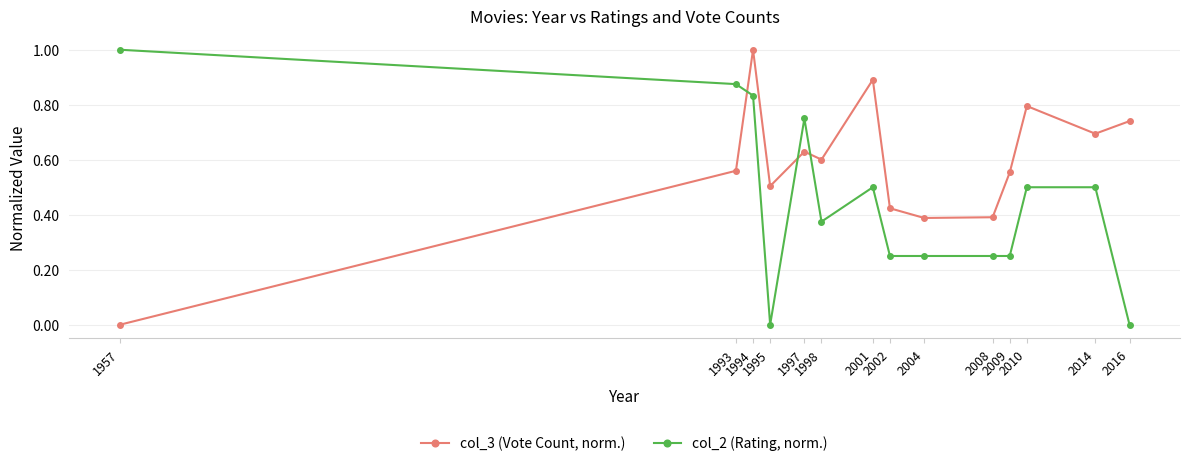

What is the difference between the maximum and minimum values in the col_3 (Vote Count, norm.) series?

1.0